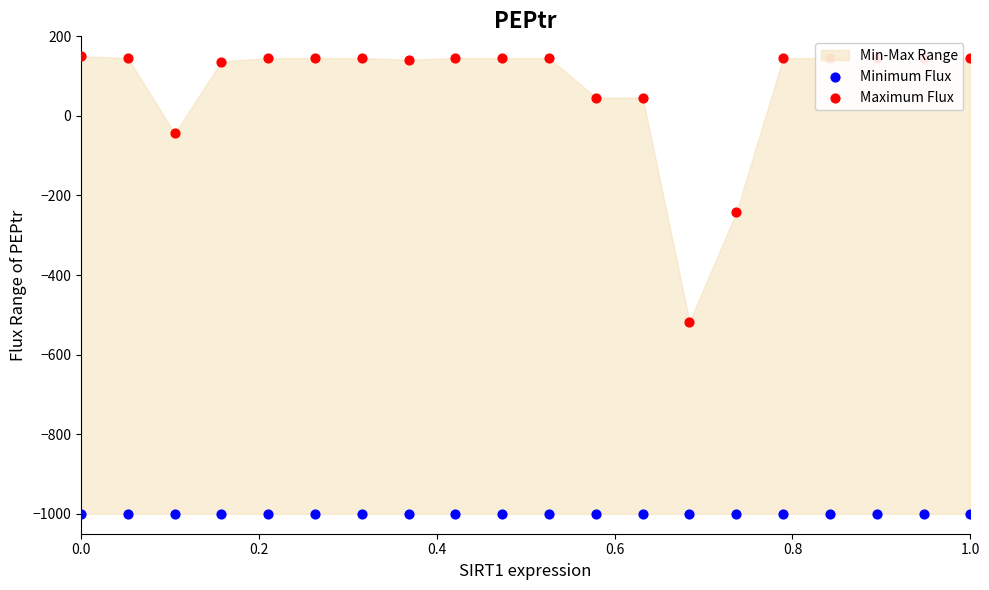

Which series has the largest total across all categories?

Maximum Flux